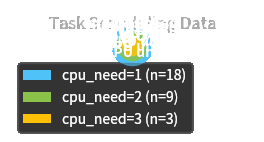

Which category accounts for the majority?

1